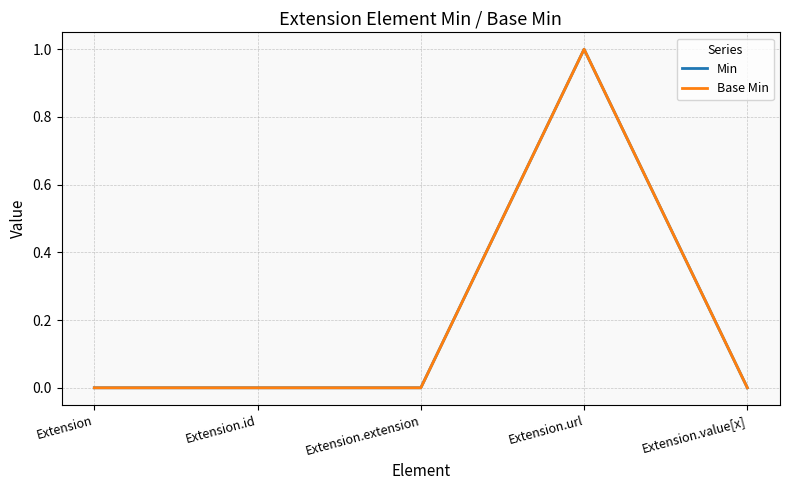

What is the highest value of the Min series?

1